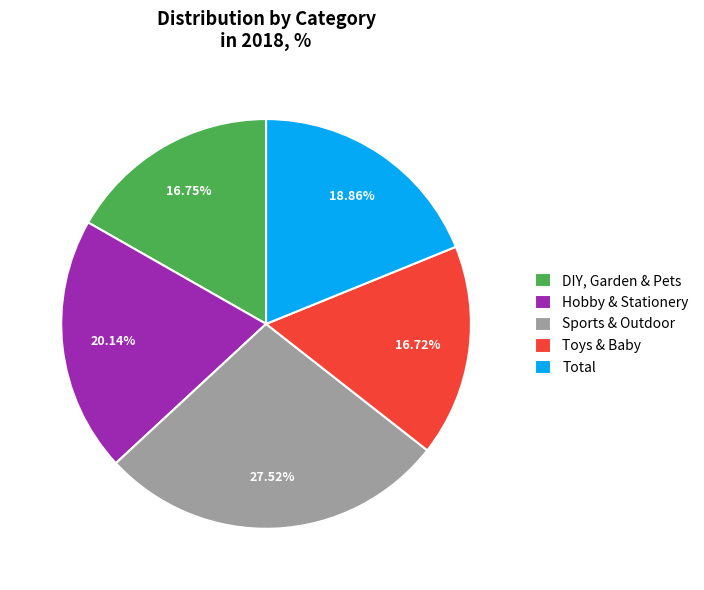

Is it true that Total is 19% of the pie?

True